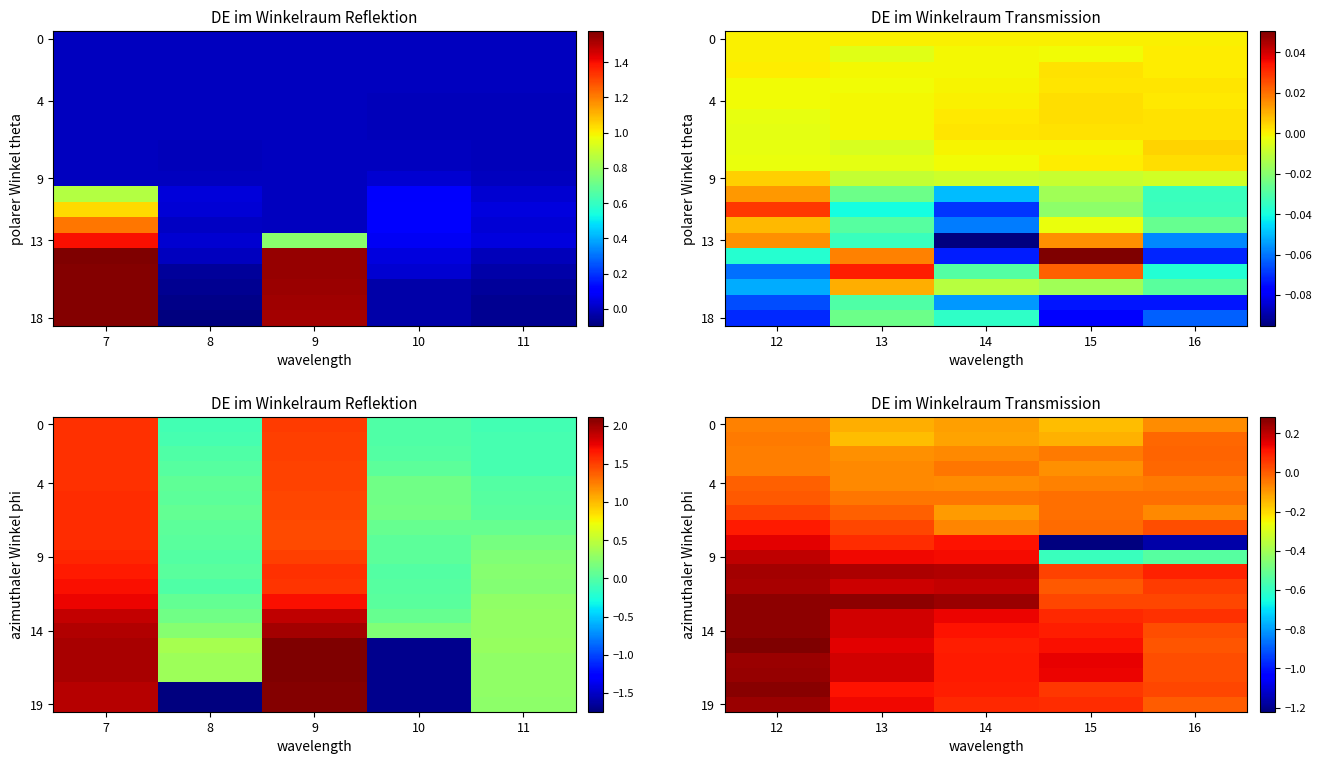

The 0 series shows -0.1 at 12. True or false?

True